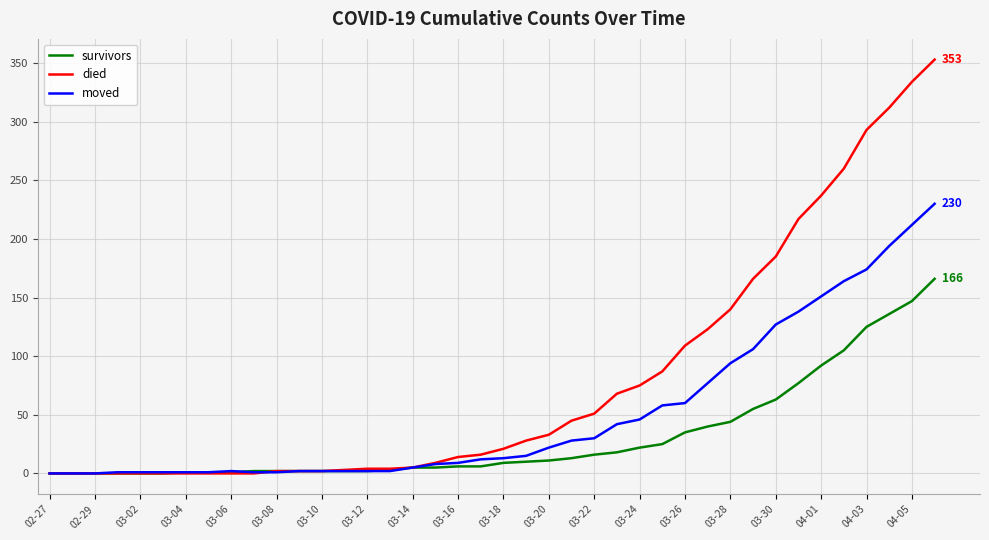

Rank the series by their maximum value, from lowest to highest.

survivors, moved, died